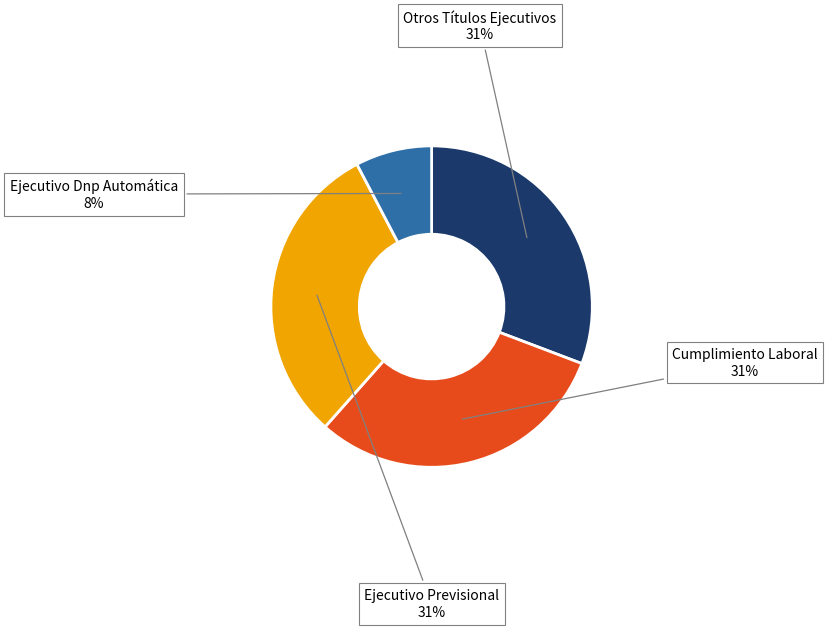

Does any single category account for the majority?

No